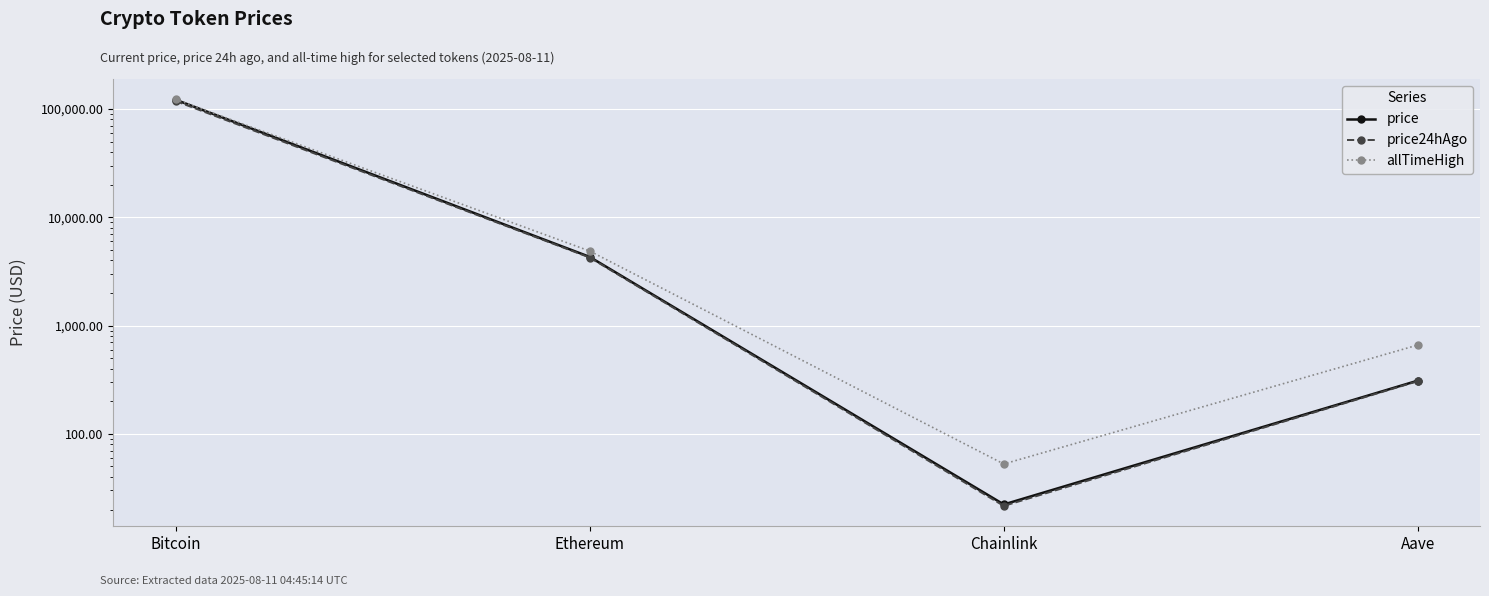

Which series changed the most between Chainlink and Aave?

allTimeHigh